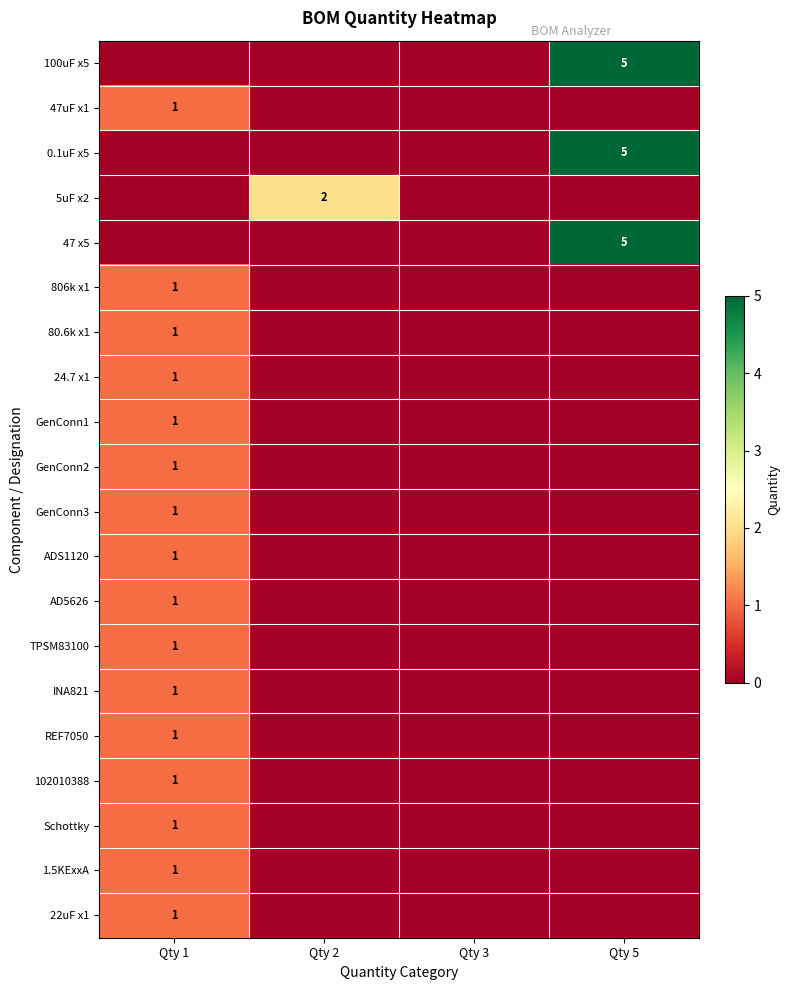

The 806k x1 series shows 0 at Qty 1. True or false?

False